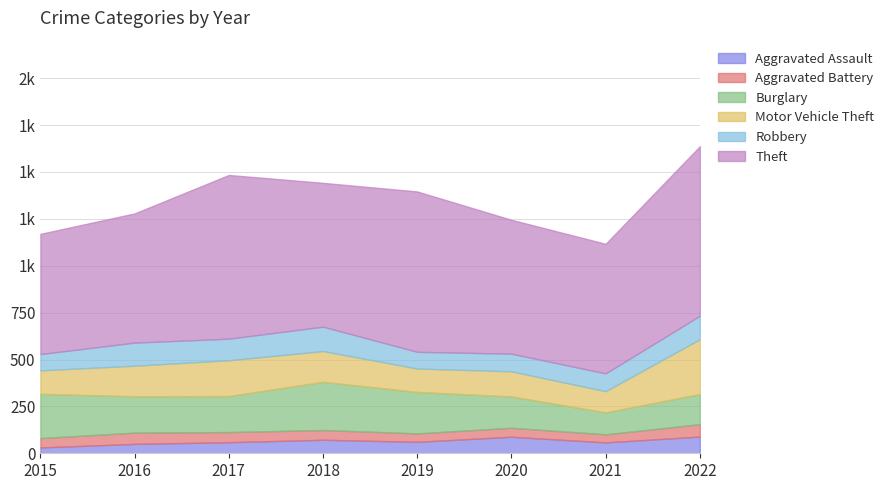

Rank the series at 2016 from lowest to highest value.

Aggravated Assault, Aggravated Battery, Robbery, Motor Vehicle Theft, Burglary, Theft